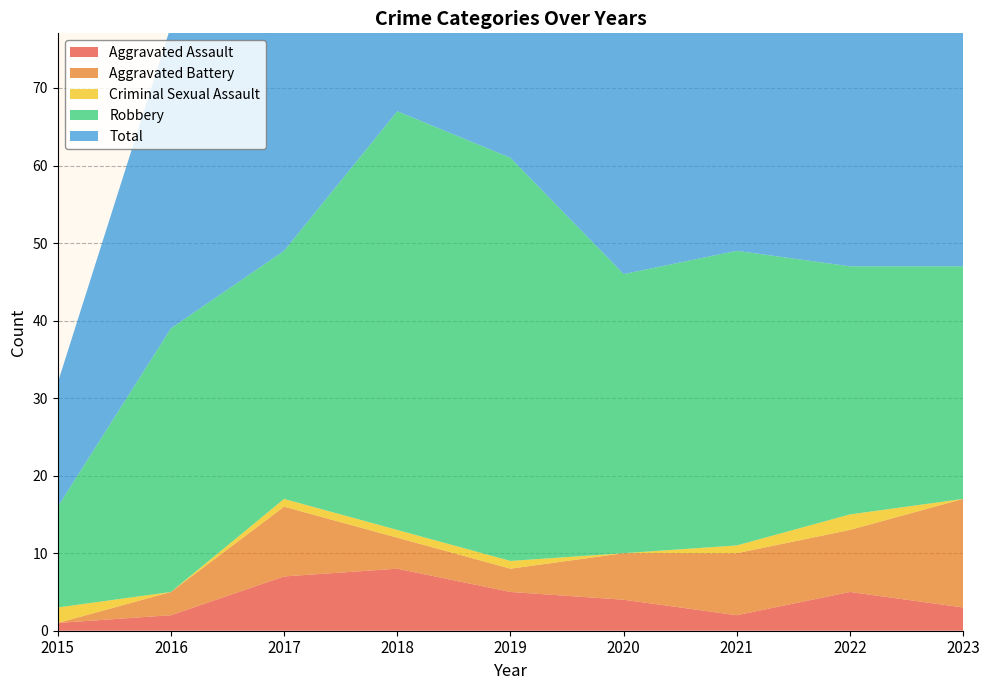

At which category does Aggravated Assault reach its first local valley?

2021